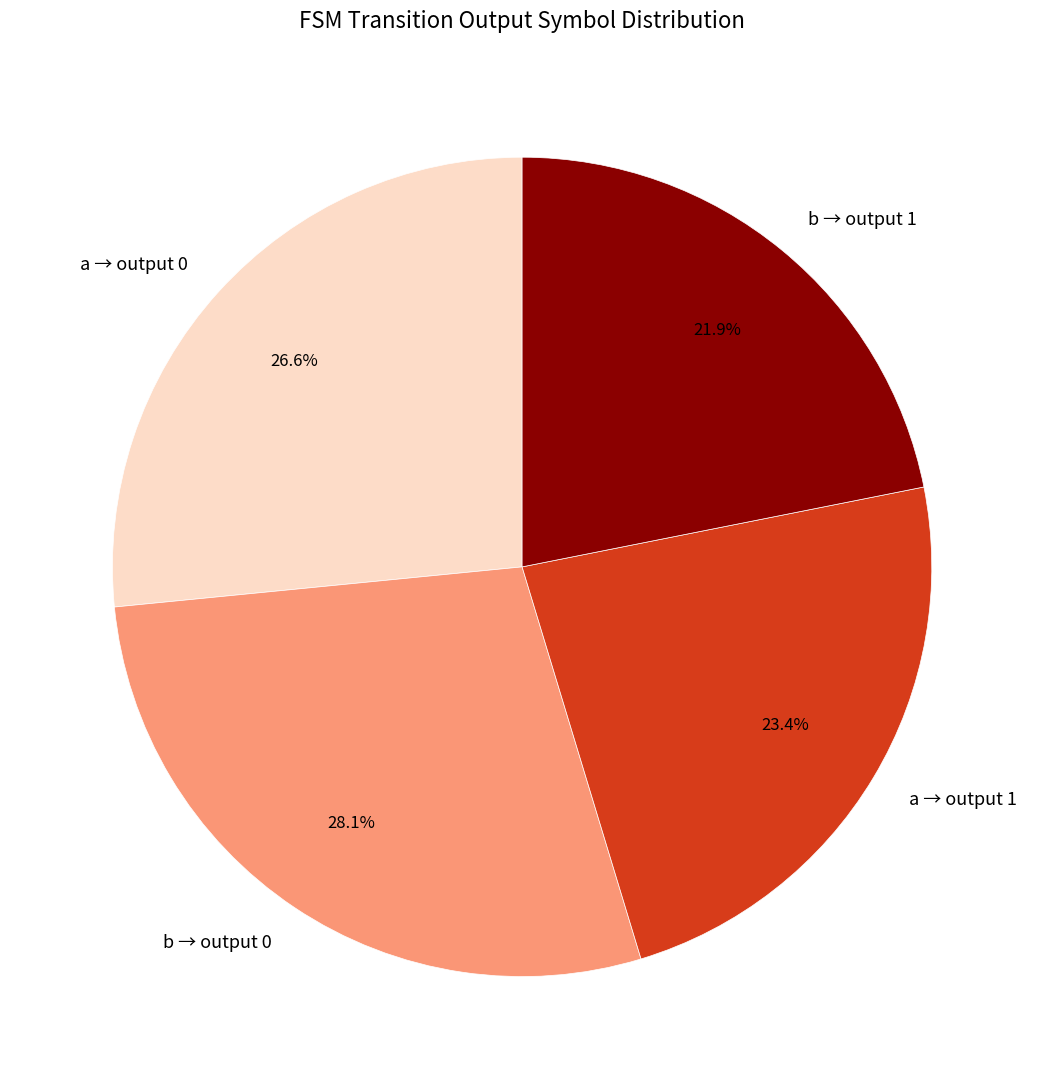

Rank the categories by value from highest to lowest.

b → output 0, a → output 0, a → output 1, b → output 1